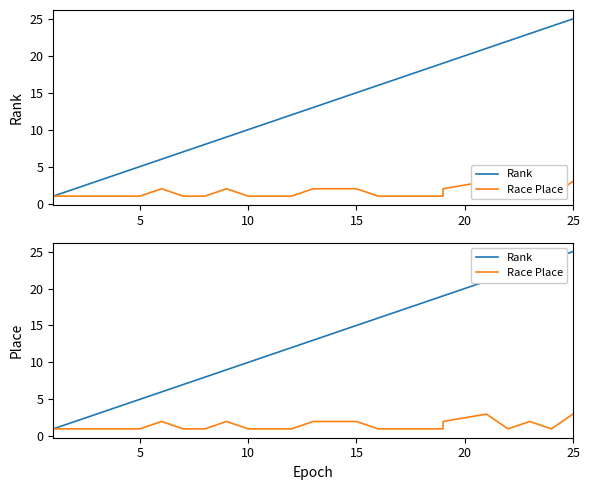

What is the smallest value displayed?

1